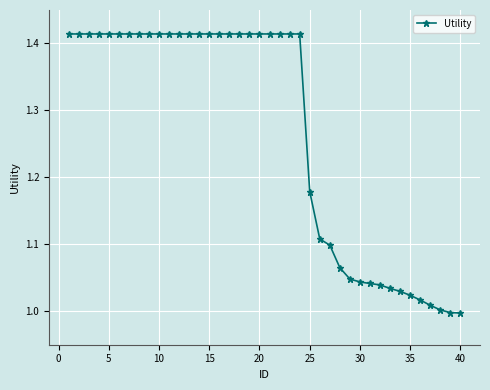

What is the difference between the maximum and second lowest values?

0.4